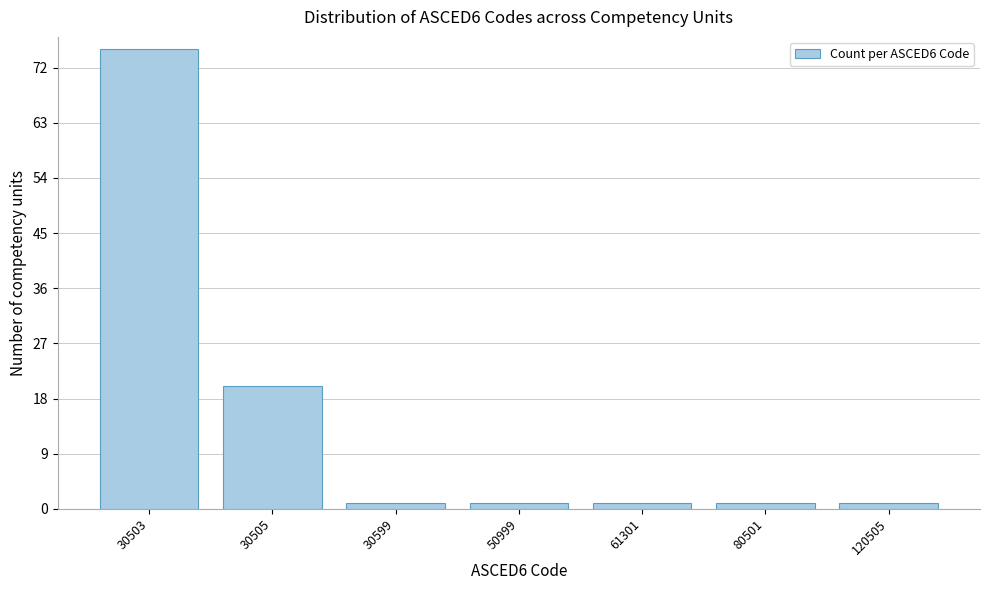

Reading left to right, list all the values displayed in this chart.

75	20	1	1	1	1	1